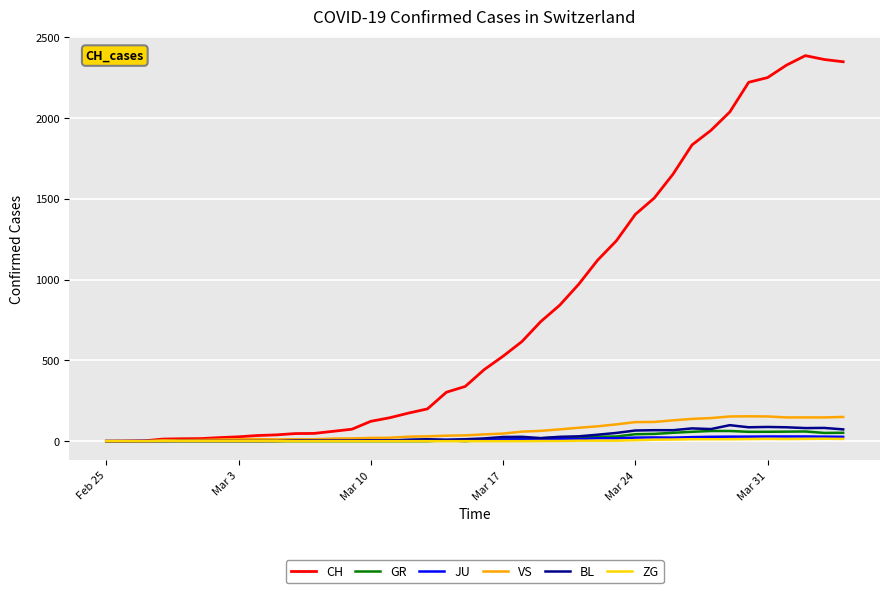

What is the highest value of the VS series?

154